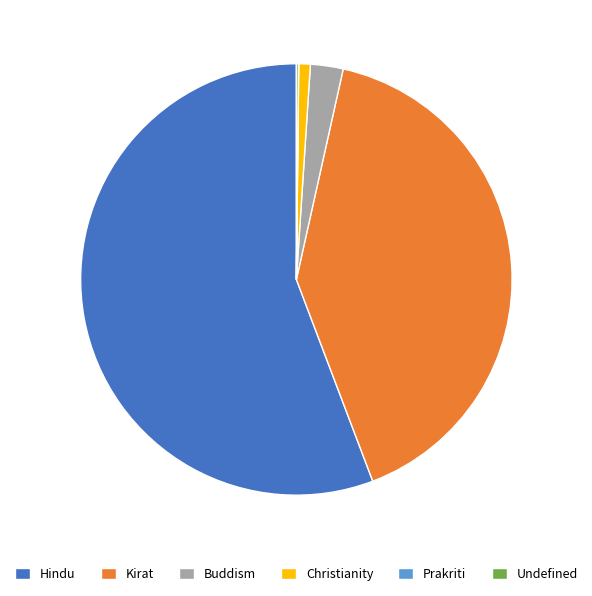

True or false: Kirat accounts for 41% of the total.

True